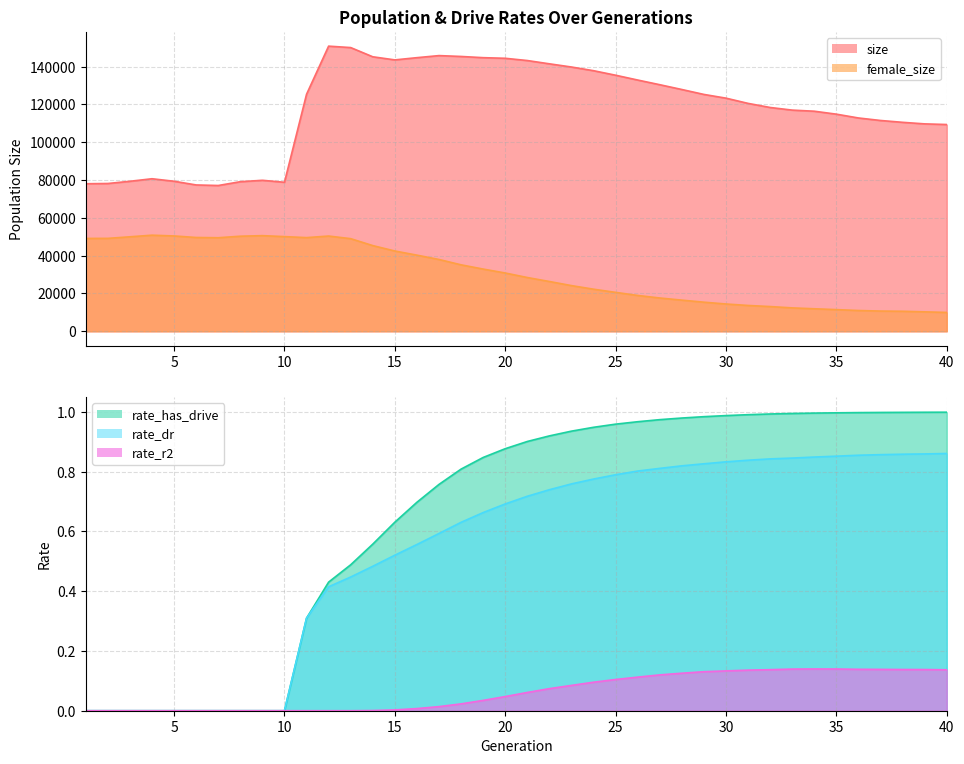

In size, how many points are lower than both neighbors (excluding endpoints)?

3